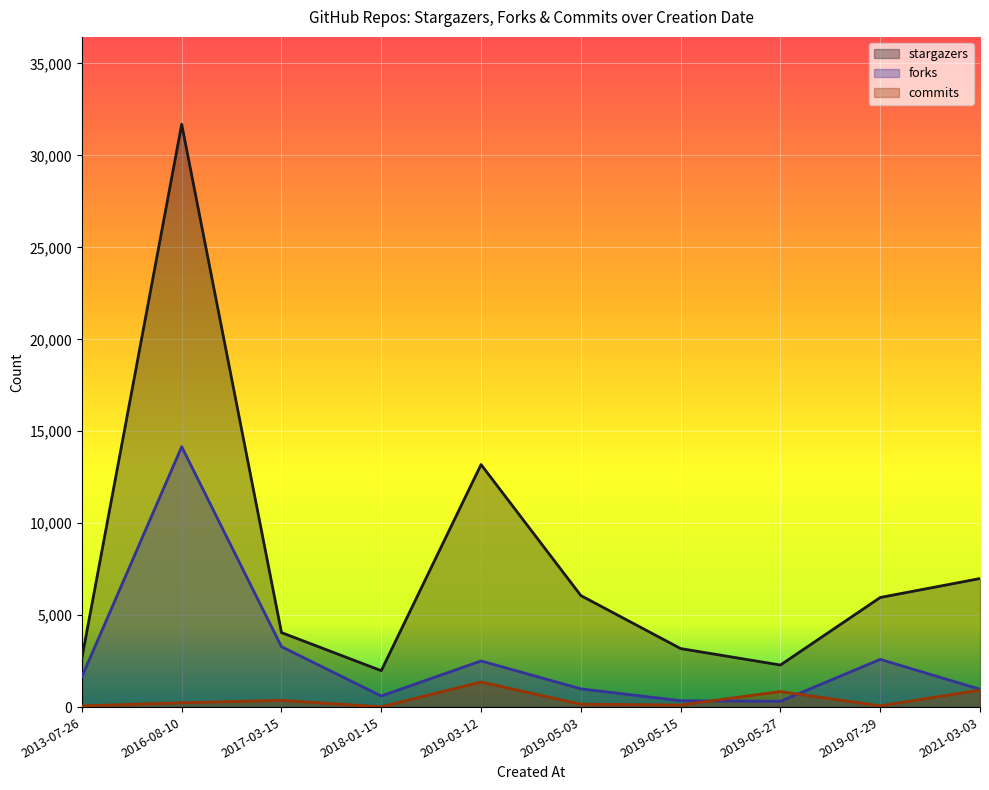

Is the value of commits at 2016-08-10 greater than the value of stargazers at 2017-03-15?

No